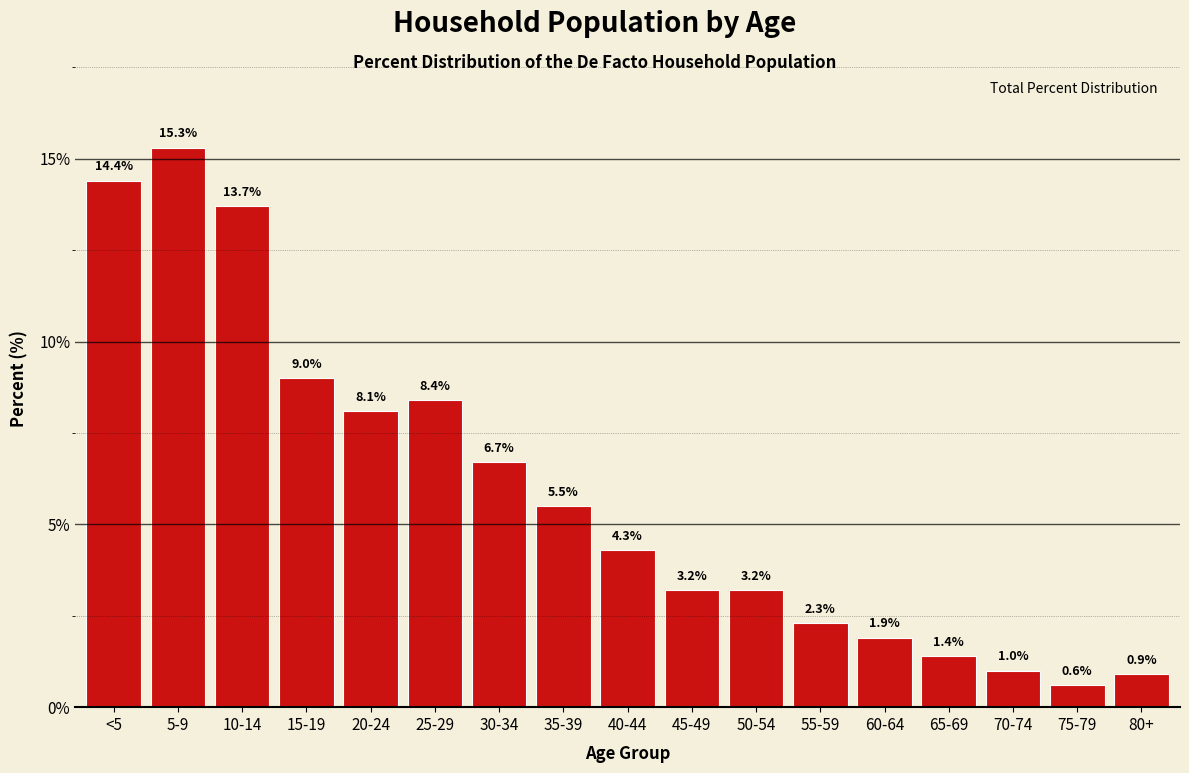

Reading right to left, extract all data points from this chart.

80+=0.9	75-79=0.6	70-74=1.0	65-69=1.4	60-64=1.9	55-59=2.3	50-54=3.2	45-49=3.2	40-44=4.3	35-39=5.5	30-34=6.7	25-29=8.4	20-24=8.1	15-19=9.0	10-14=13.7	5-9=15.3	<5=14.4